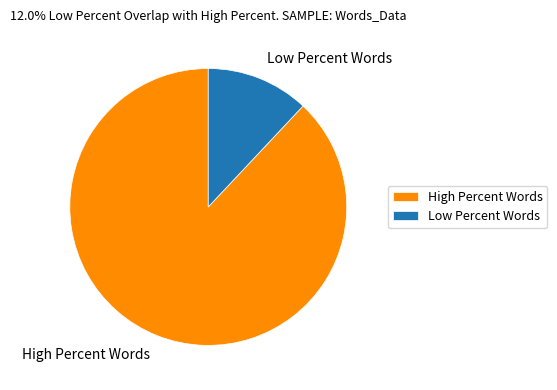

What is the ratio of the value at High Percent Words to the value at Low Percent Words?

7.3